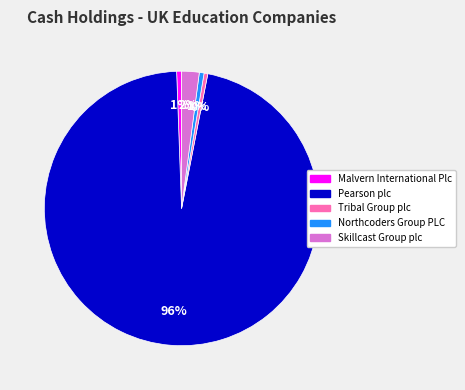

How many slices are in this pie chart?

5